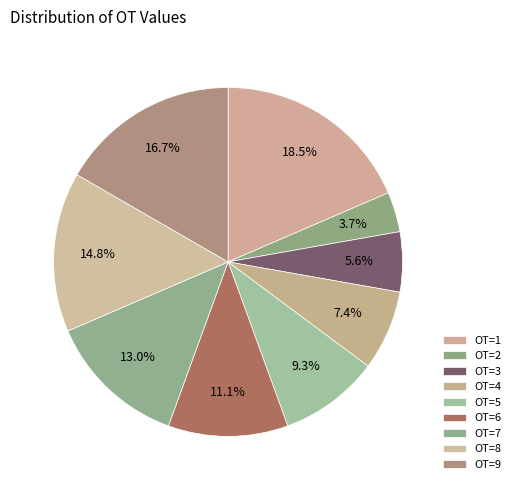

The OT=7 slice represents 5% of the pie. True or false?

False